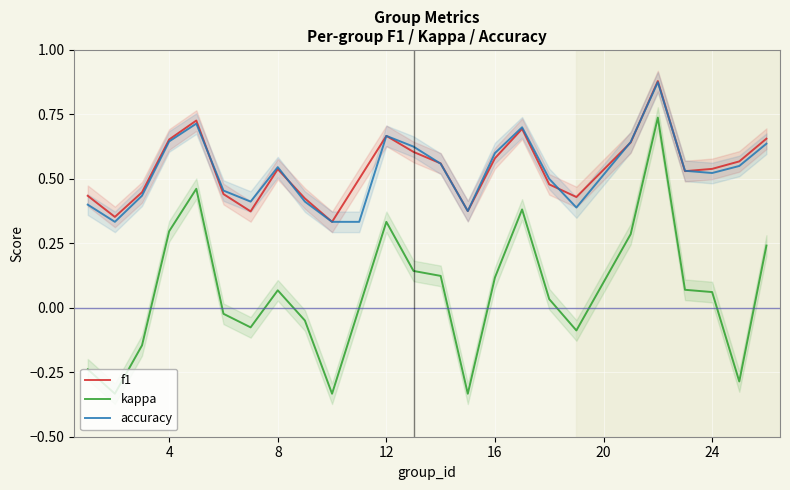

What is the smallest value displayed?

-0.3